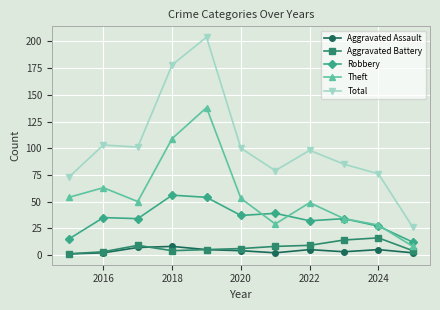

What is the minimum value for Total?

26